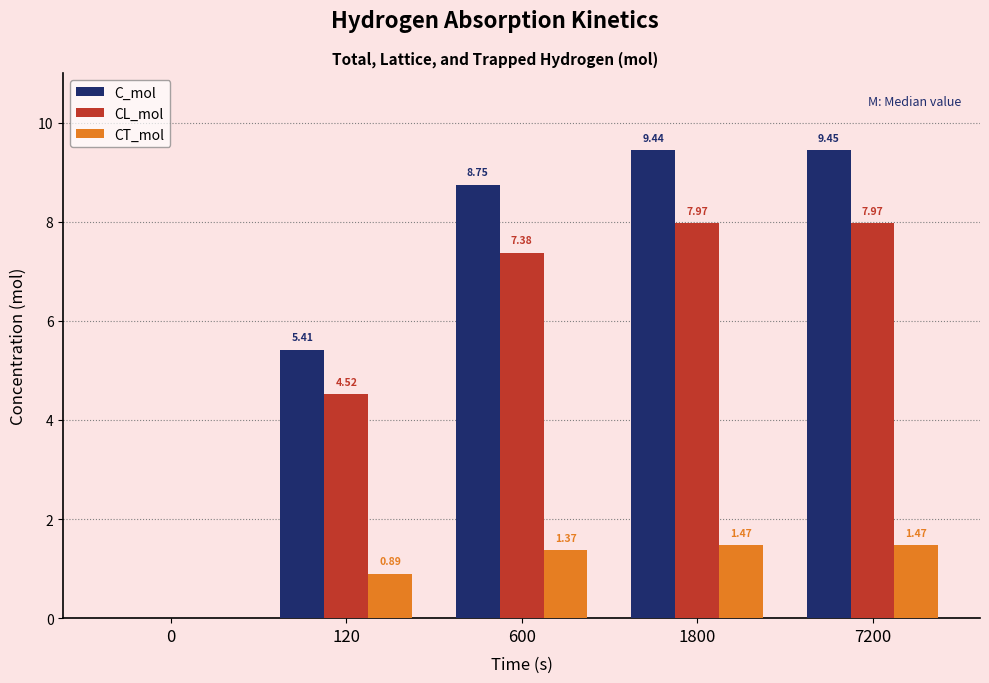

What is the sum of the CL_mol values at 0 and 600?

7.4